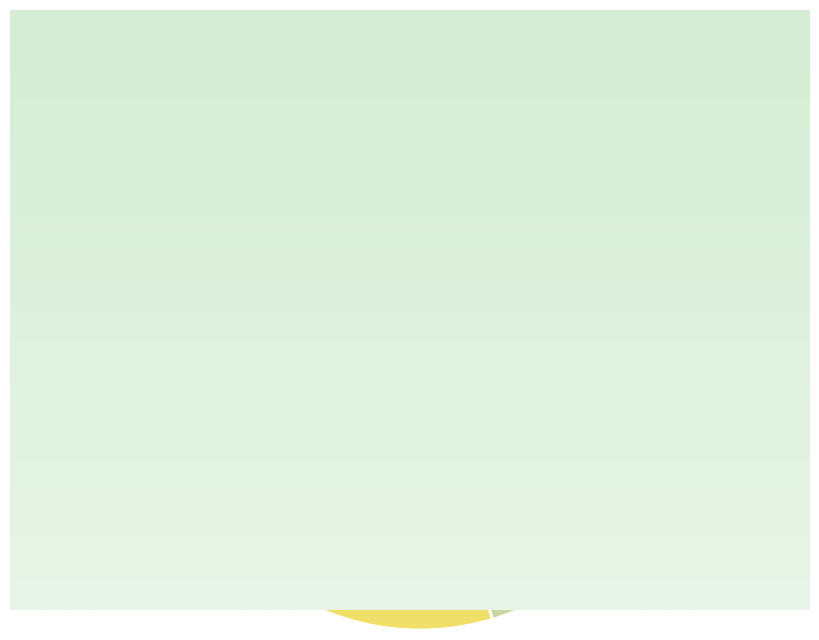

How many slices are in this pie chart?

3